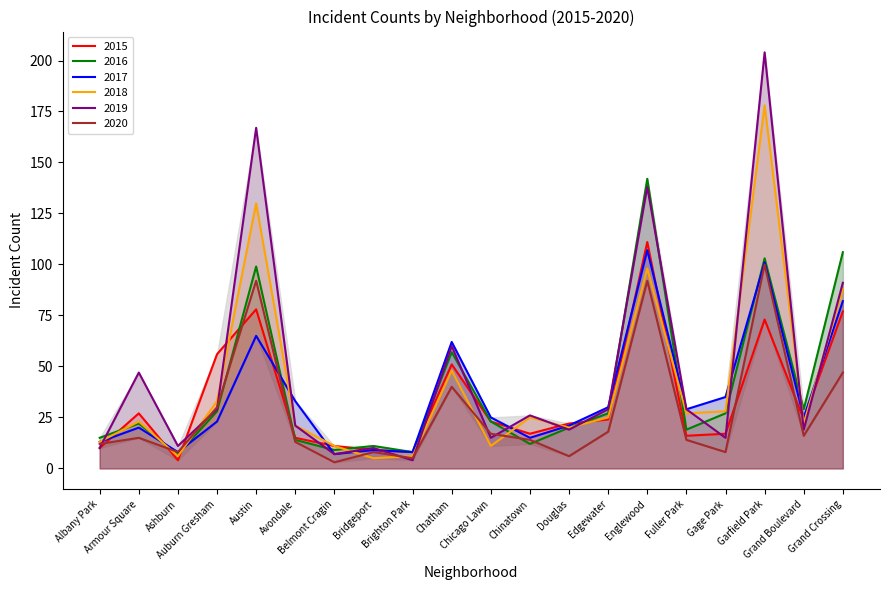

At which label does 2015 first exceed 23?

Armour Square